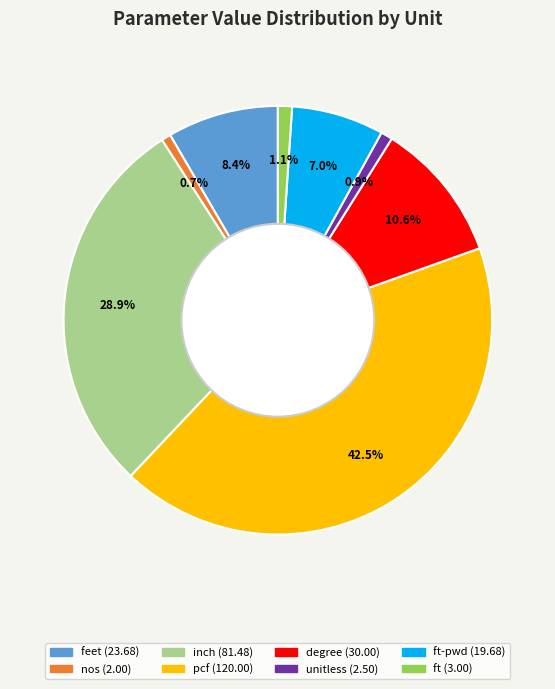

Is there any slice that represents more than half of the pie?

No